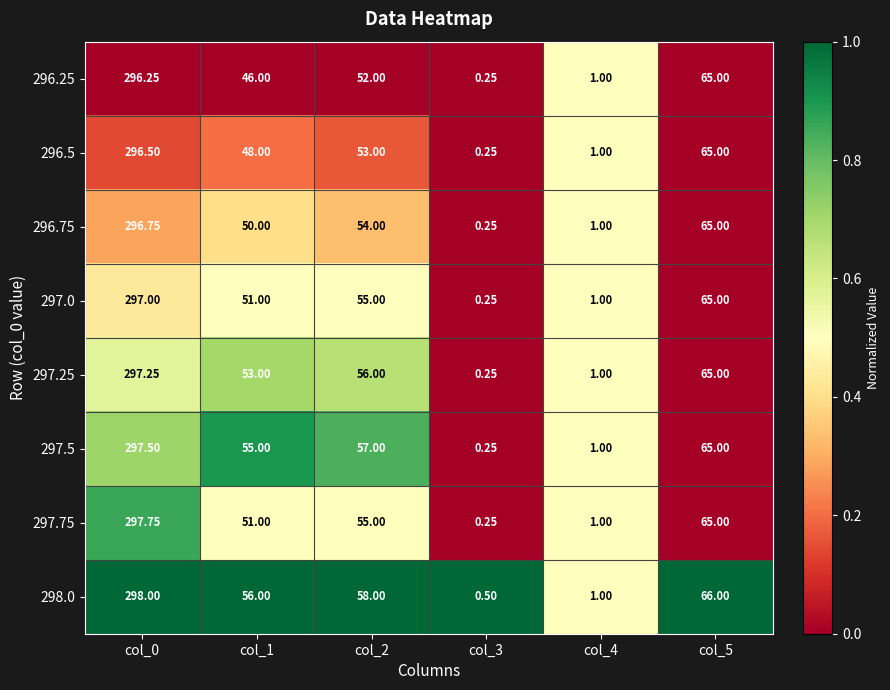

Is the value of 296.5 at col_2 greater than the value of 296.75 at col_0?

No